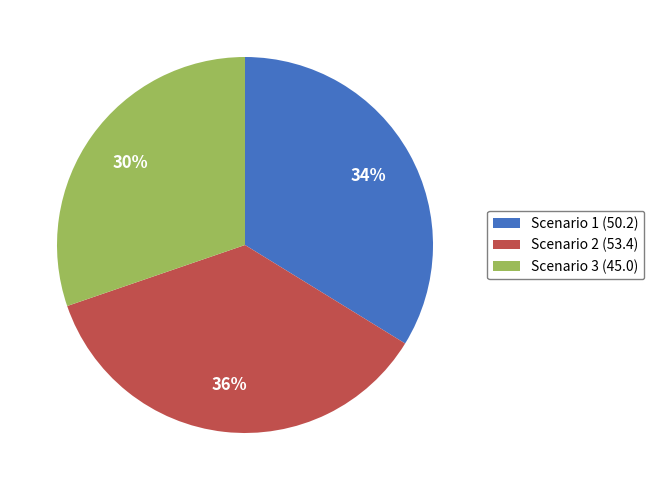

Is it true that Scenario 1 is 22% of the pie?

False